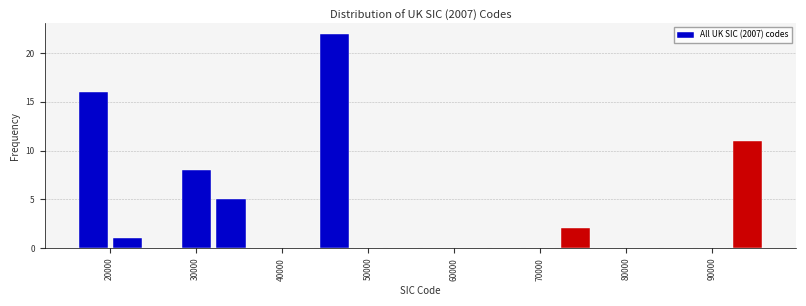

Read against the x-axis, roughly where is the centre of the tallest bar?

46000